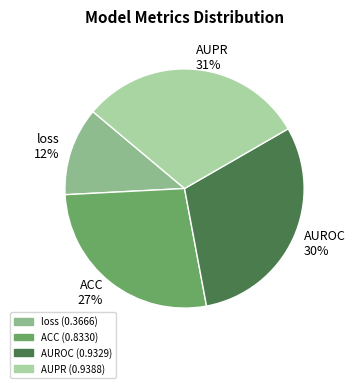

True or false: ACC accounts for 27% of the total.

True